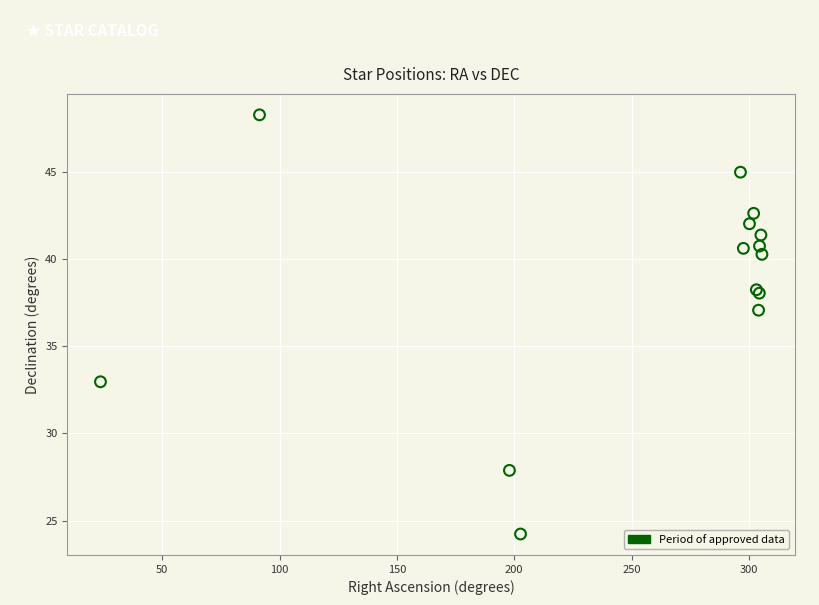

What Y value in the scatter plot is closest to 36?

37.1